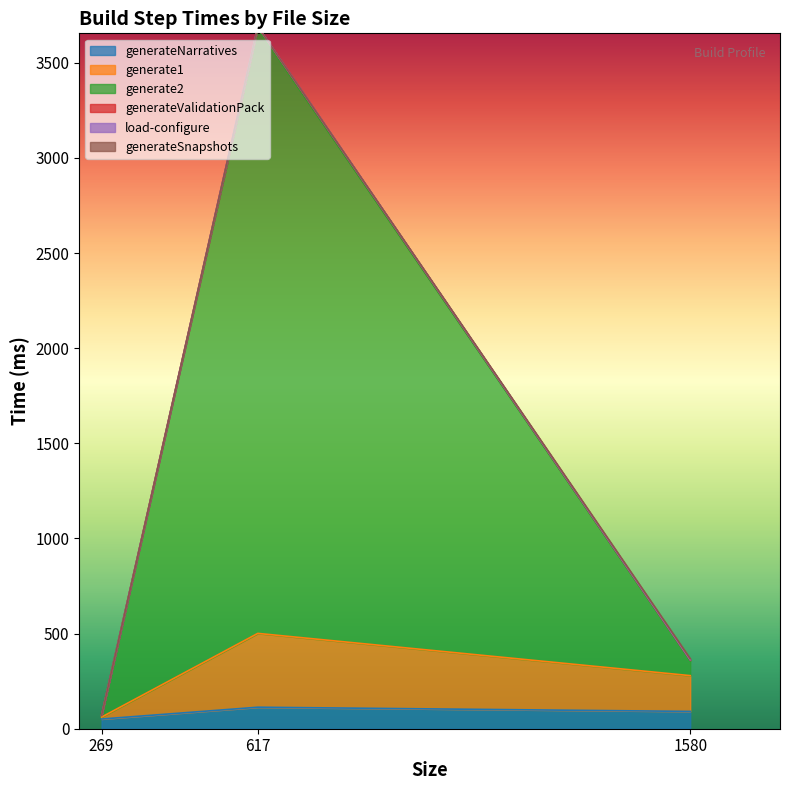

What is the difference between the load-configure values at 1580 and 269?

291